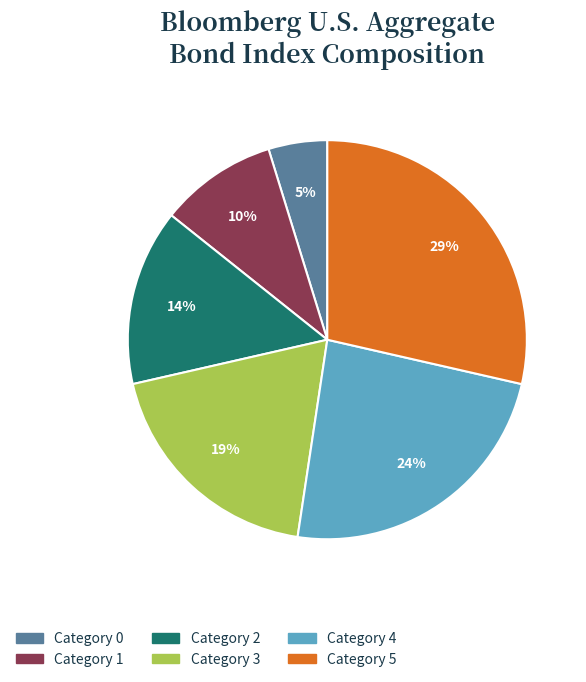

Does any single category account for the majority?

No